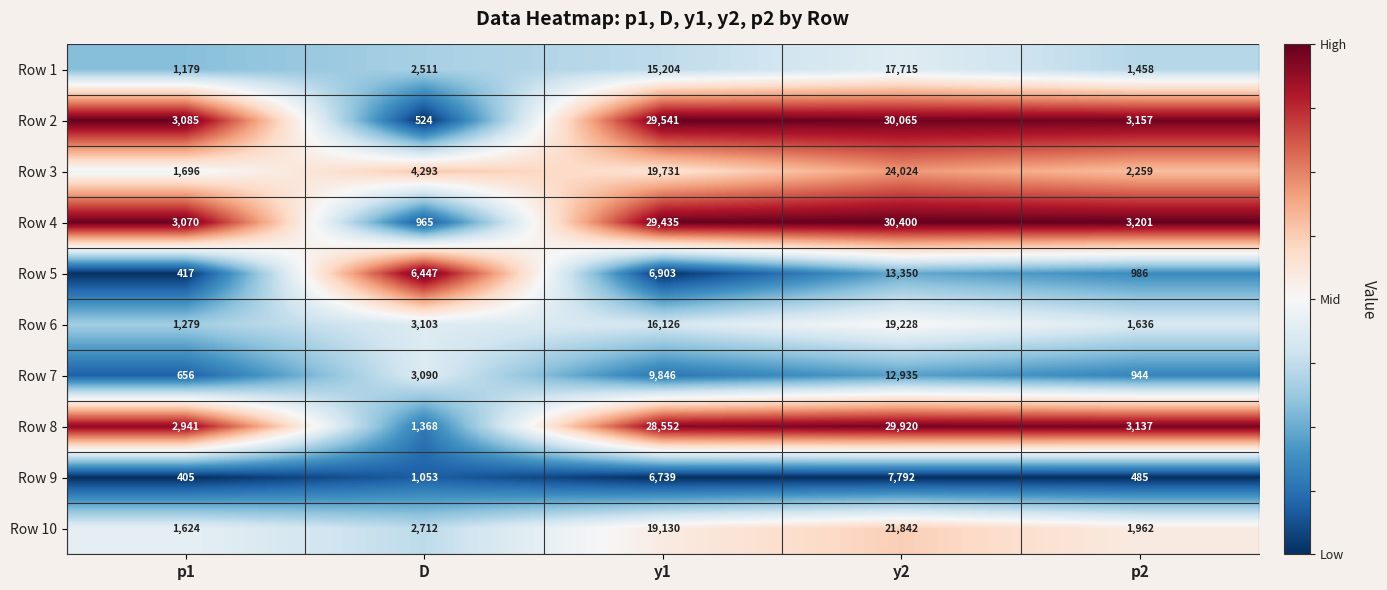

What is the greatest value displayed?

30400